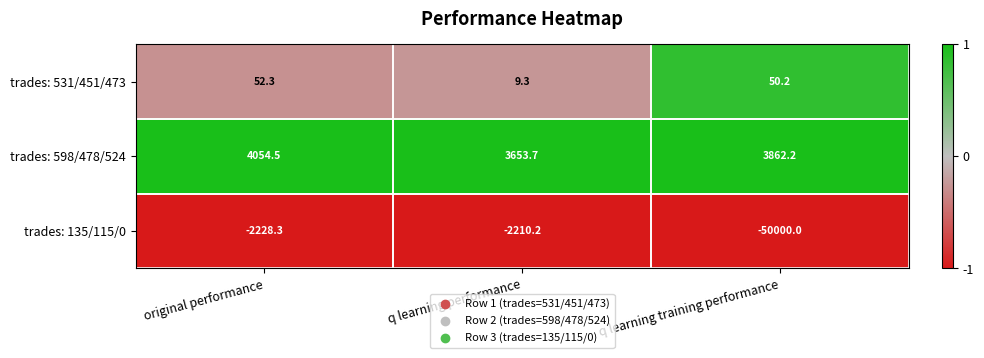

Which category has the highest value in the trades: 531/451/473 series?

original performance